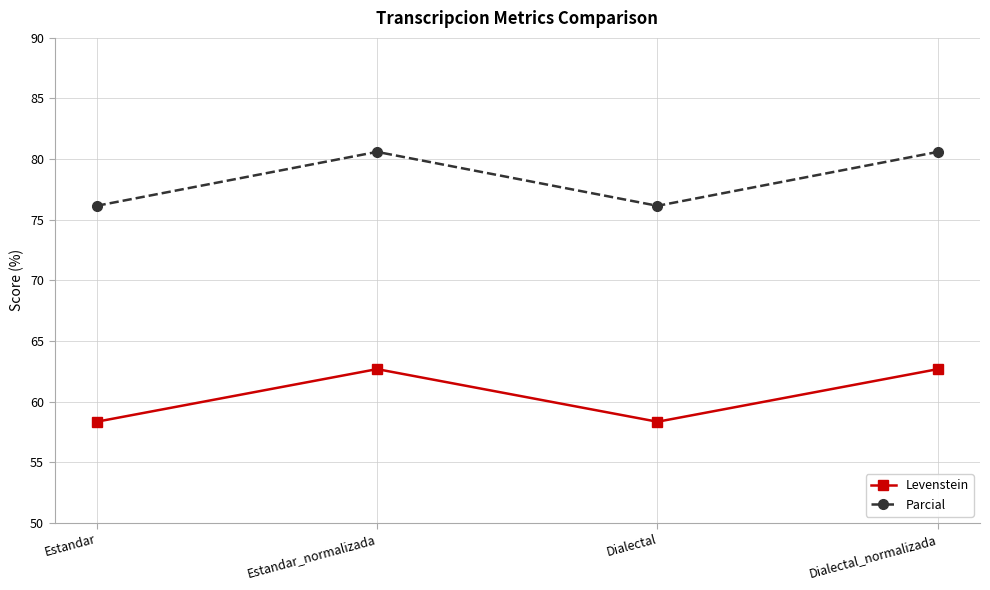

True or false: Parcial and Levenstein cross at least once.

False